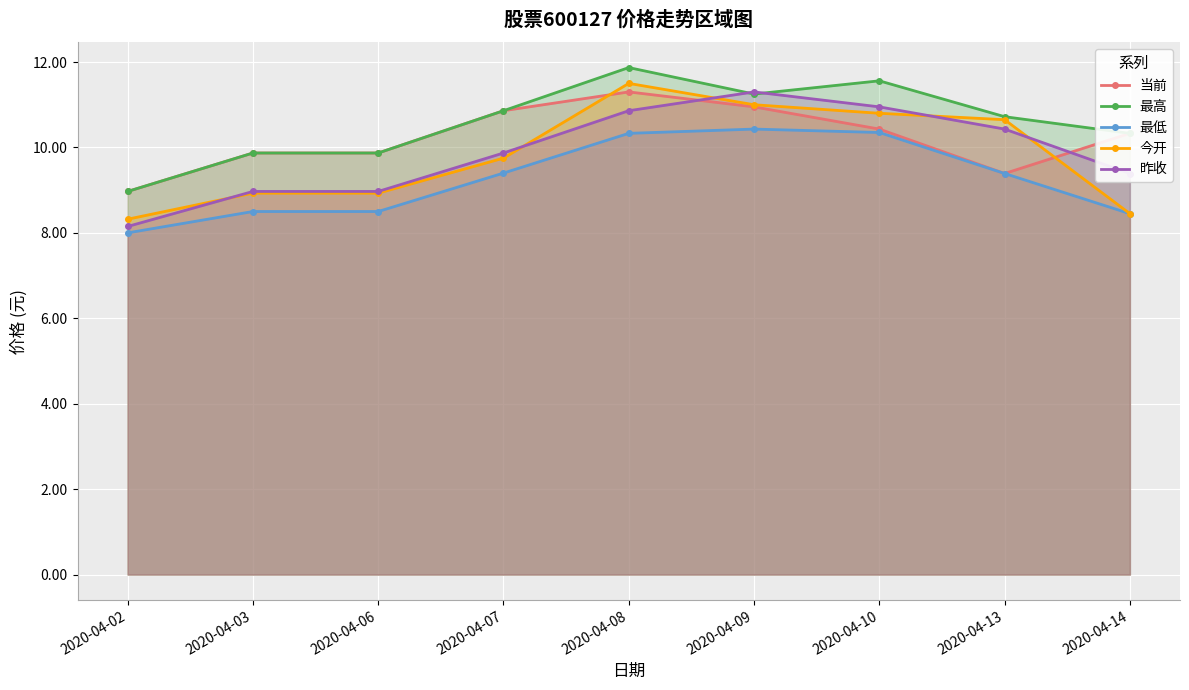

True or false: 最低 and 今开 intersect in this chart.

False